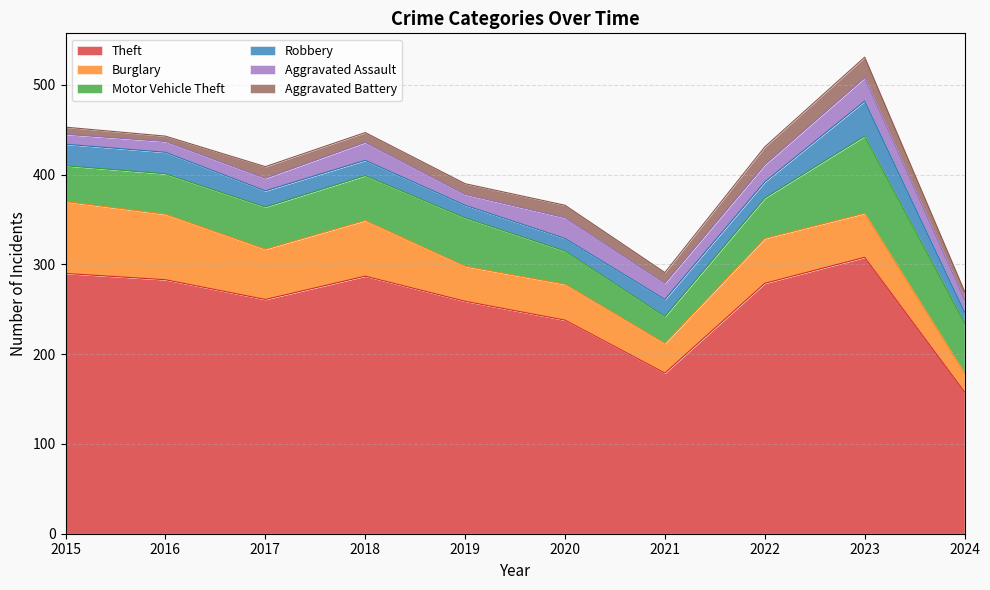

What is the approximate value of Robbery at 2021, to the nearest 10?

20